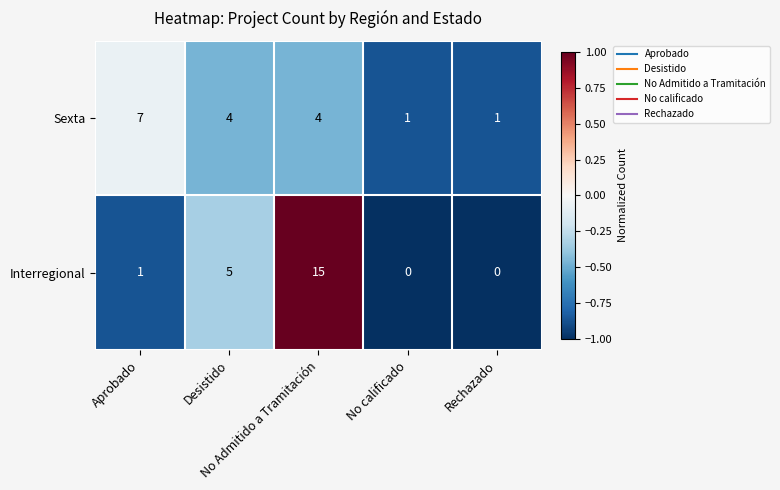

What is the greatest value displayed?

15